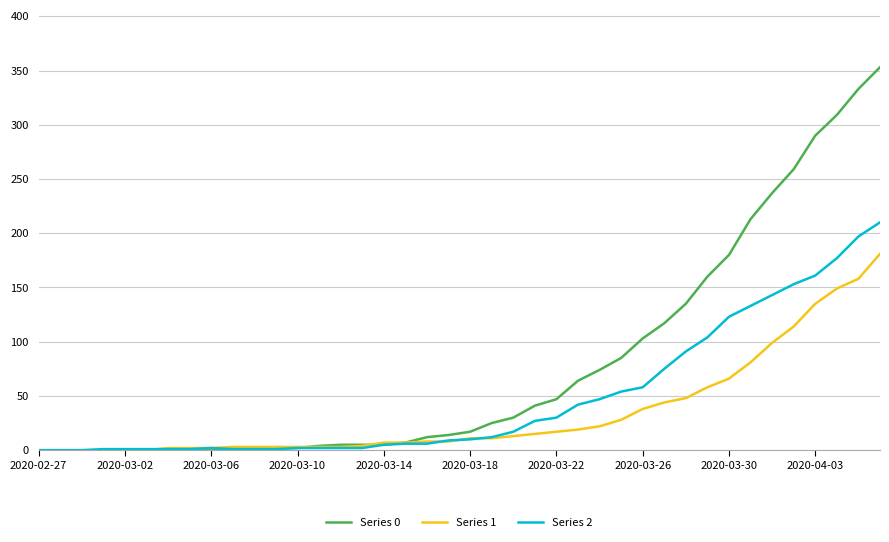

How many lines are shown in the chart?

3